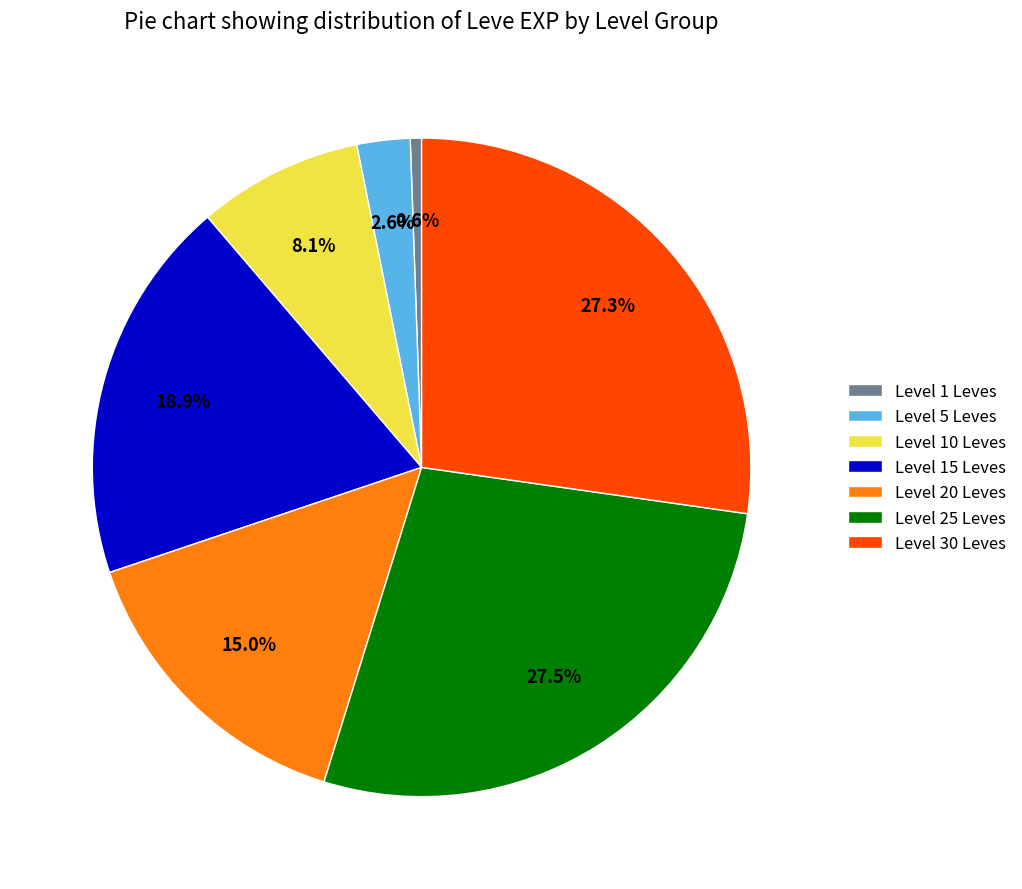

How many segments does this pie chart have?

7